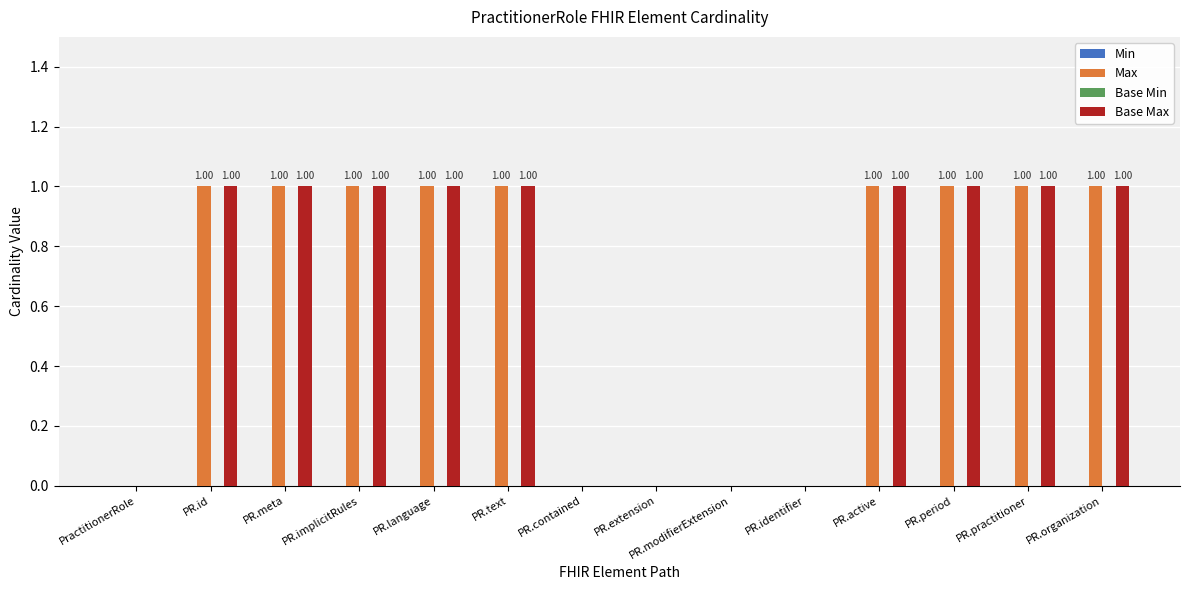

Count the Base Max values in the range 0 to 1.

14